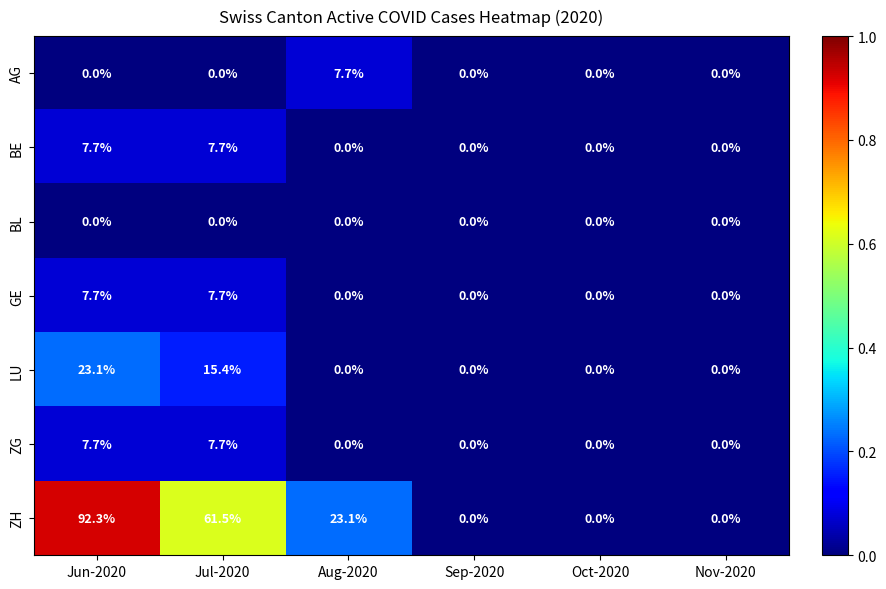

What is the difference between the highest and lowest values at Jun-2020?

92.3